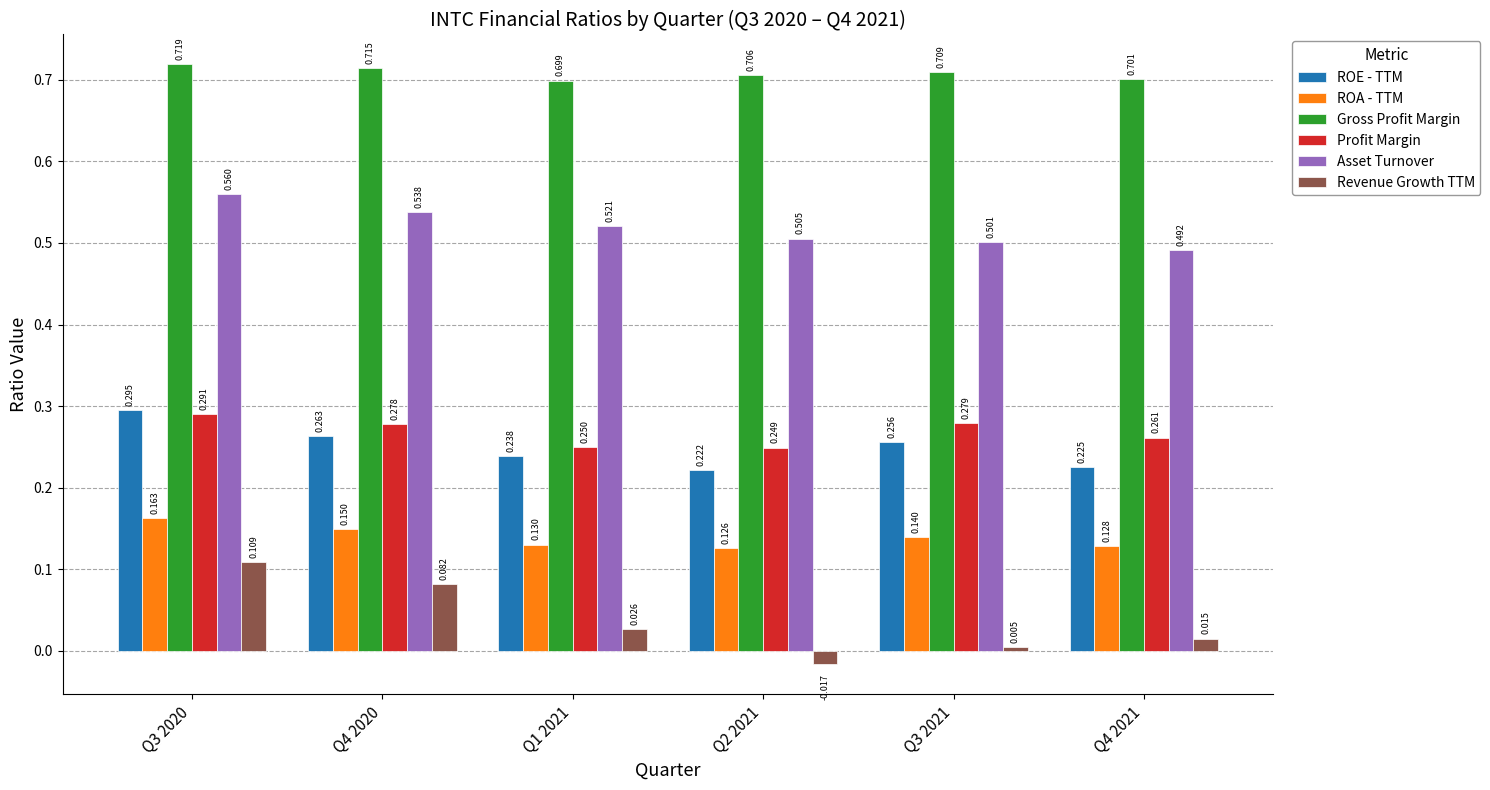

Rank the series by their maximum value, from highest to lowest.

Gross Profit Margin, Asset Turnover, ROE - TTM, Profit Margin, ROA - TTM, Revenue Growth TTM